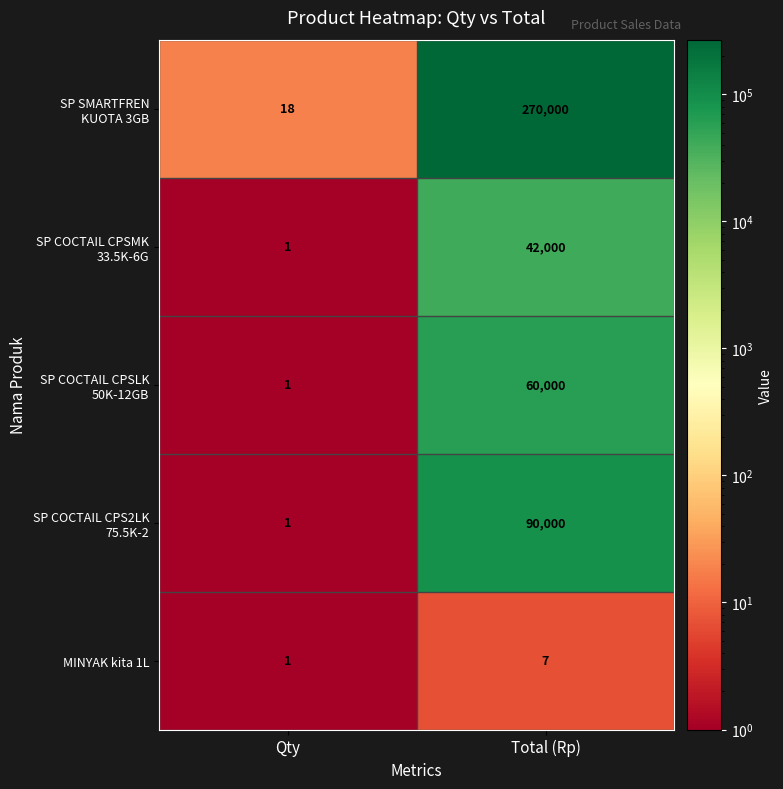

How many data points does each series have?

2